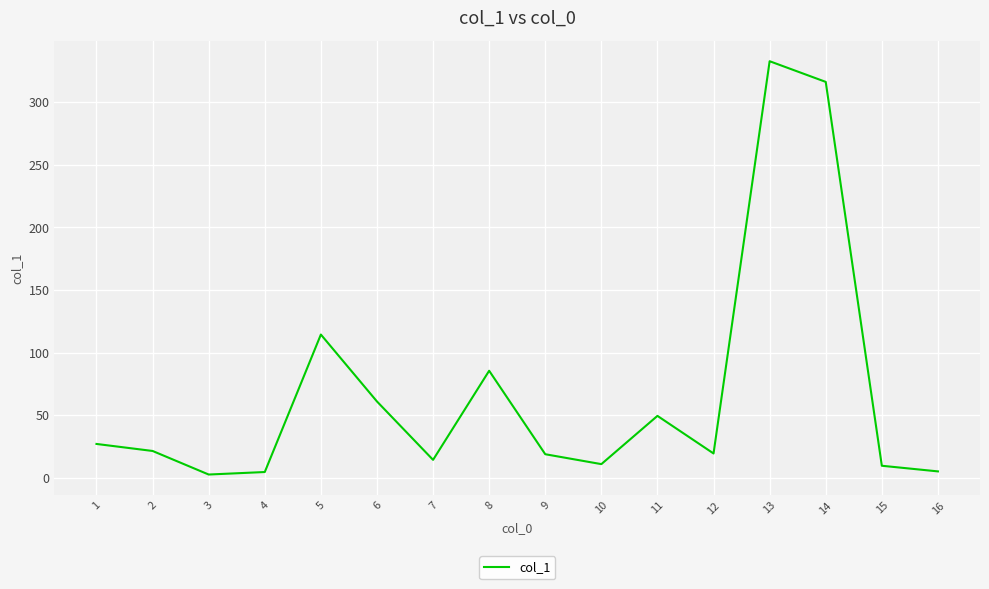

True or false: the data has more than 0 interior local peaks.

True